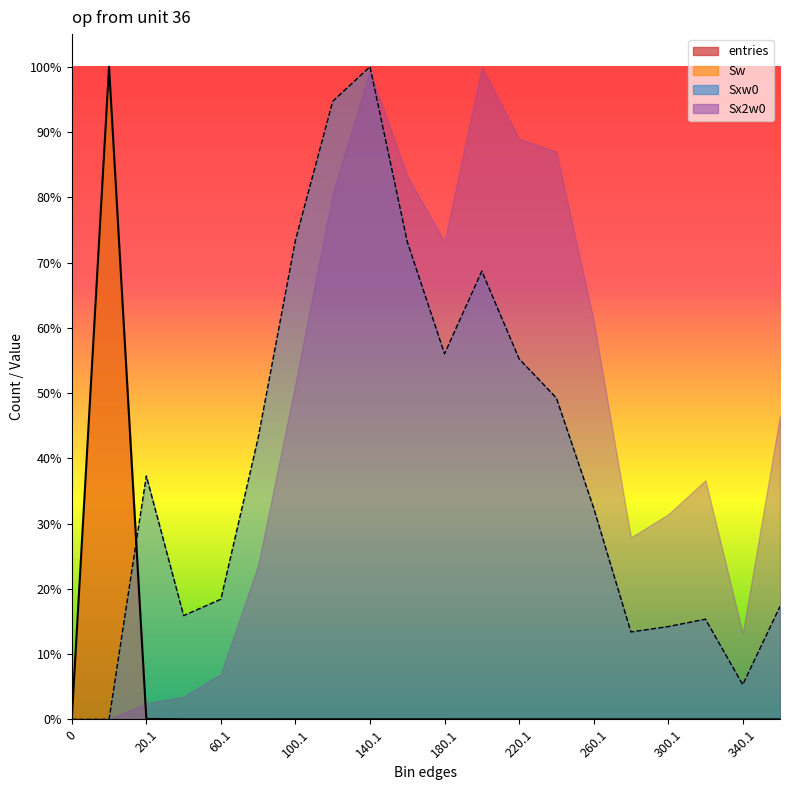

How many values in Sxw0 are above zero?

18